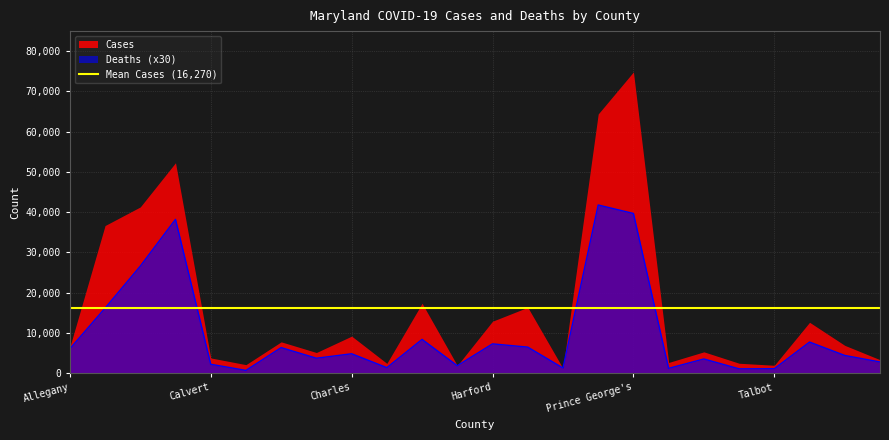

Rank the categories by value from lowest to highest.

Caroline, Somerset, Talbot, Queen Anne's, Kent, Dorchester, Garrett, Calvert, Worcester, St. Mary's, Cecil, Wicomico, Charles, Allegany, Carroll, Howard, Harford, Washington, Frederick, Anne Arundel, Baltimore City, Baltimore County, Prince George's, Montgomery